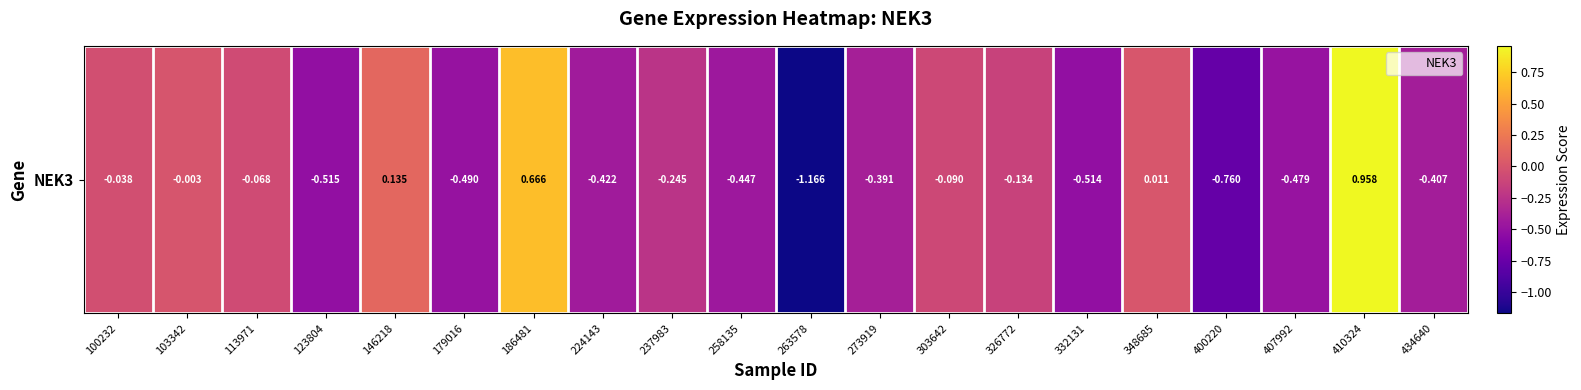

The value at 237983 is -0.2. True or false?

True